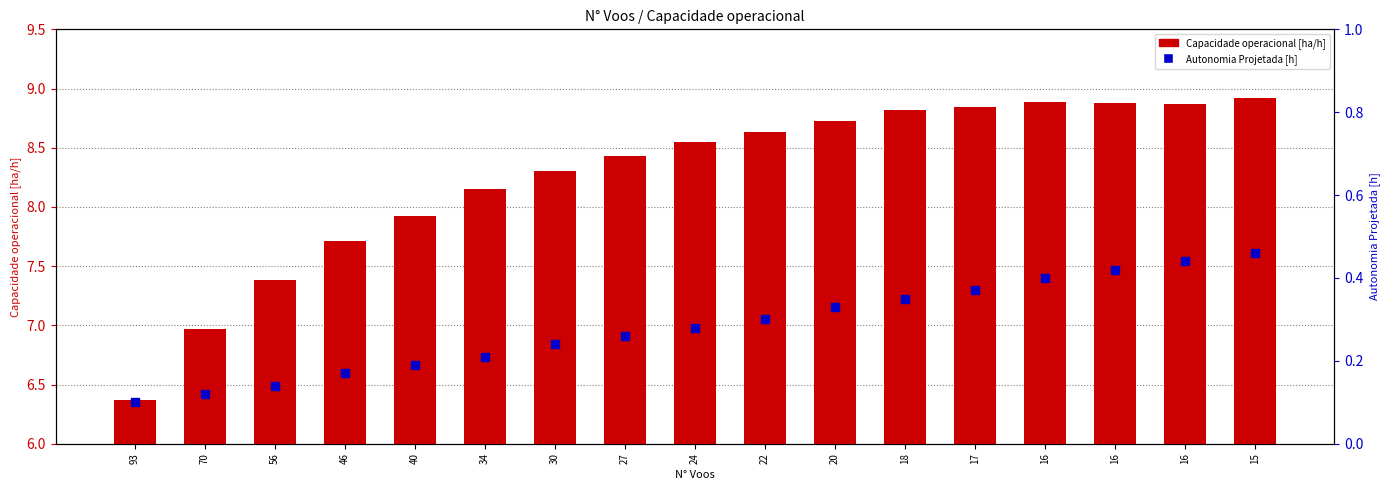

Which series has the widest spread of Y values?

Capacidade operacional [ha/h]